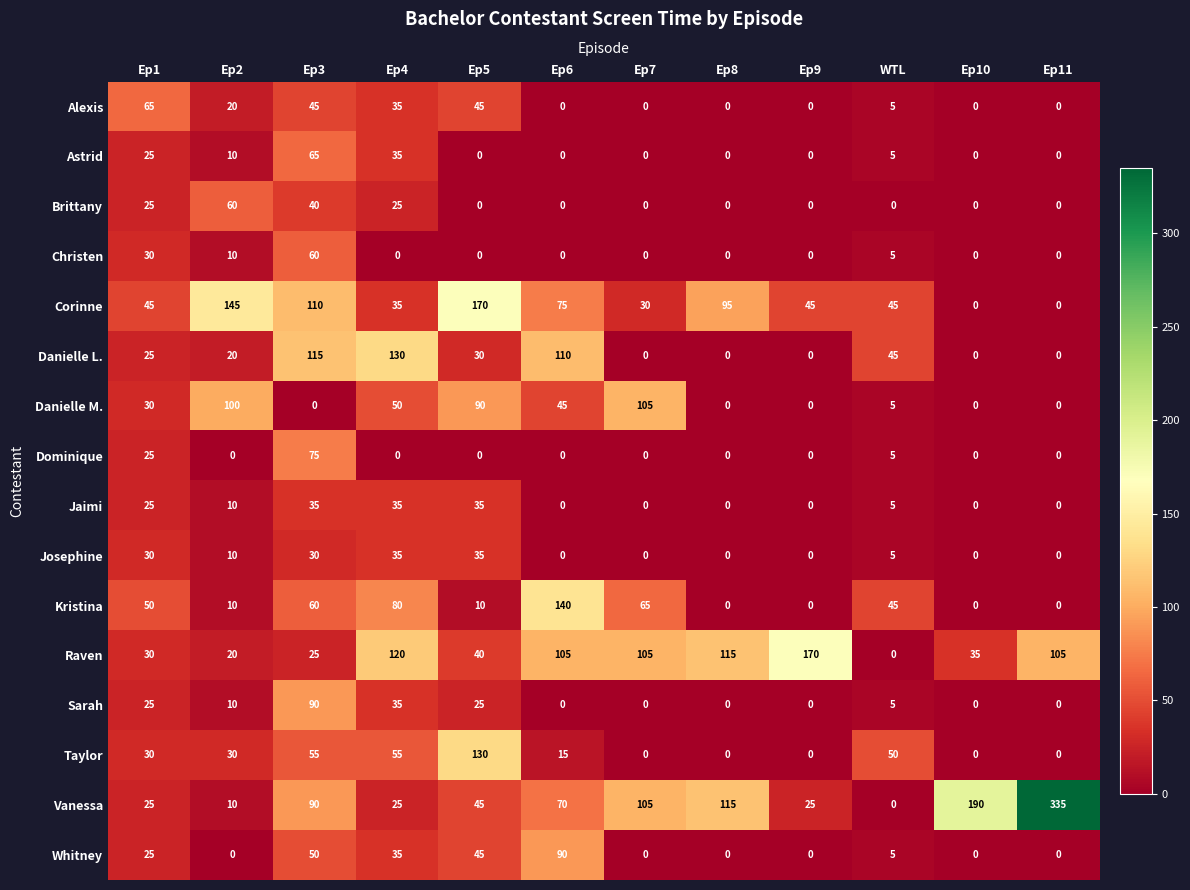

What is the difference between the Josephine values at Ep3 and WTL?

25